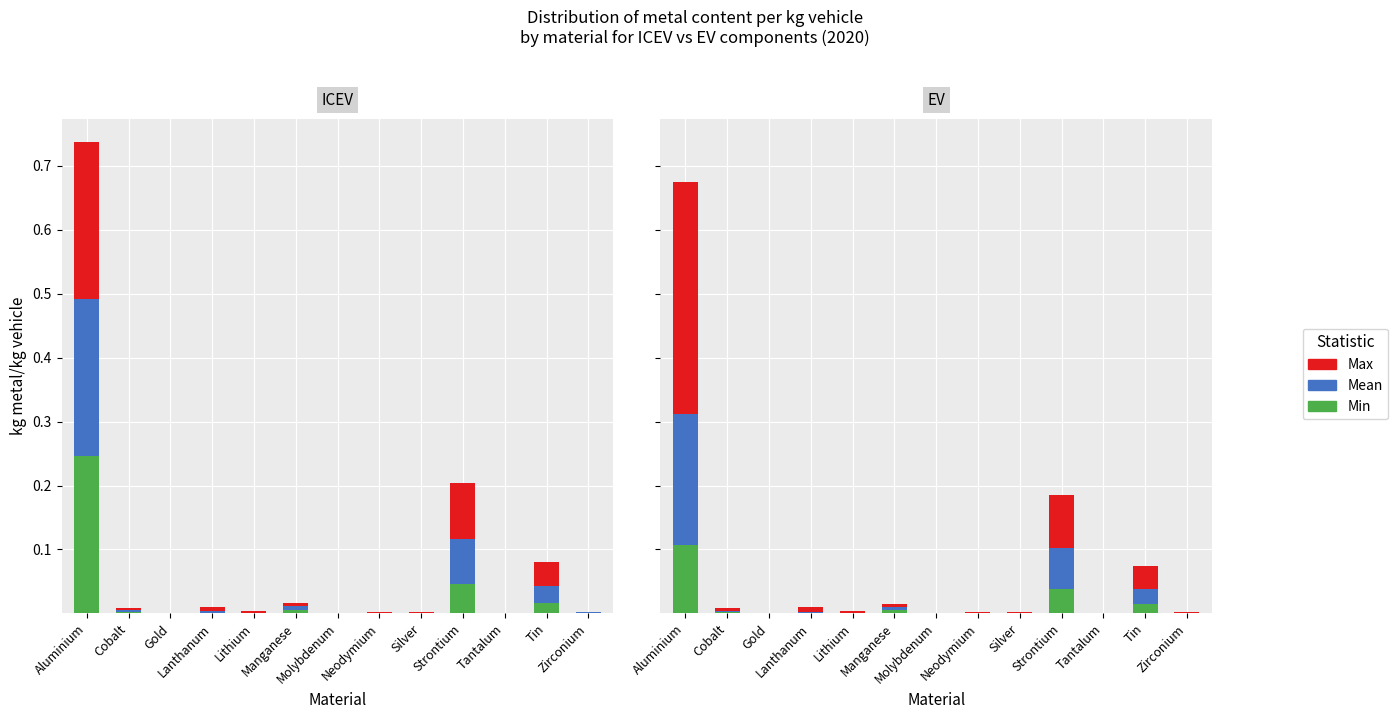

Which category has the highest value across all series?

Aluminium